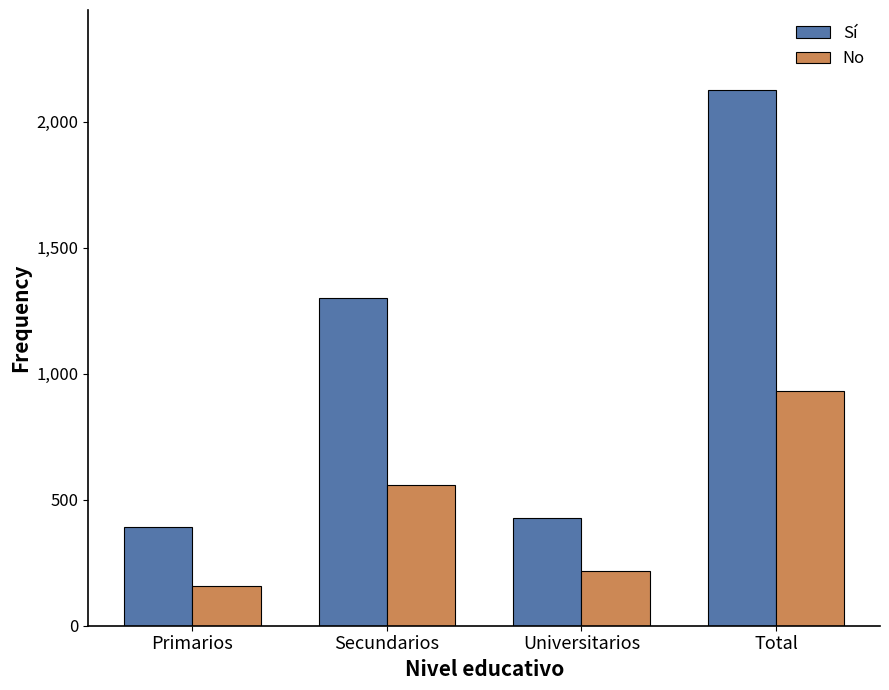

What is the value of the No bar at the 2nd from the left?

559